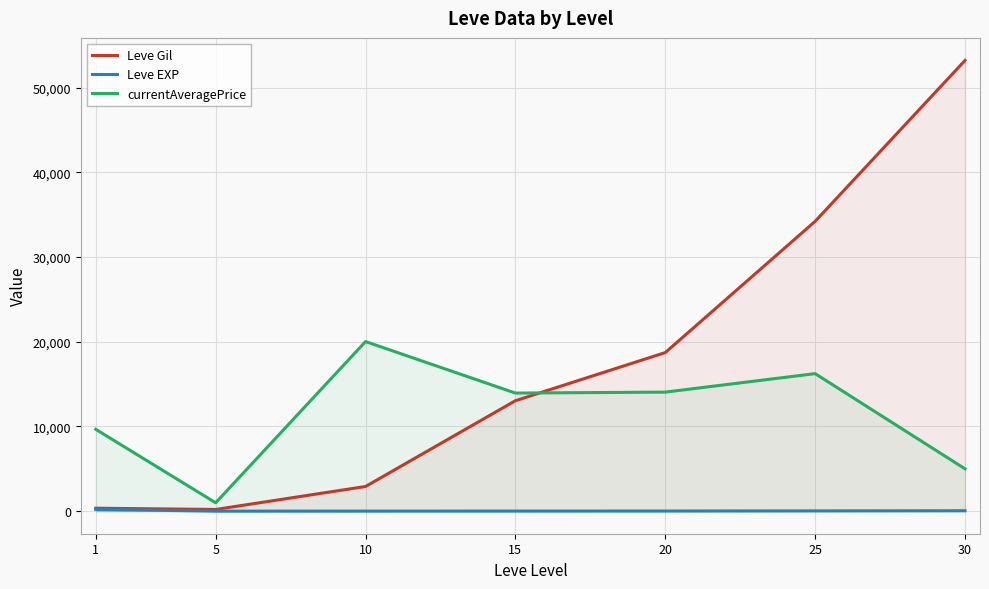

The Leve Gil series shows 2913.3 at 10. True or false?

True